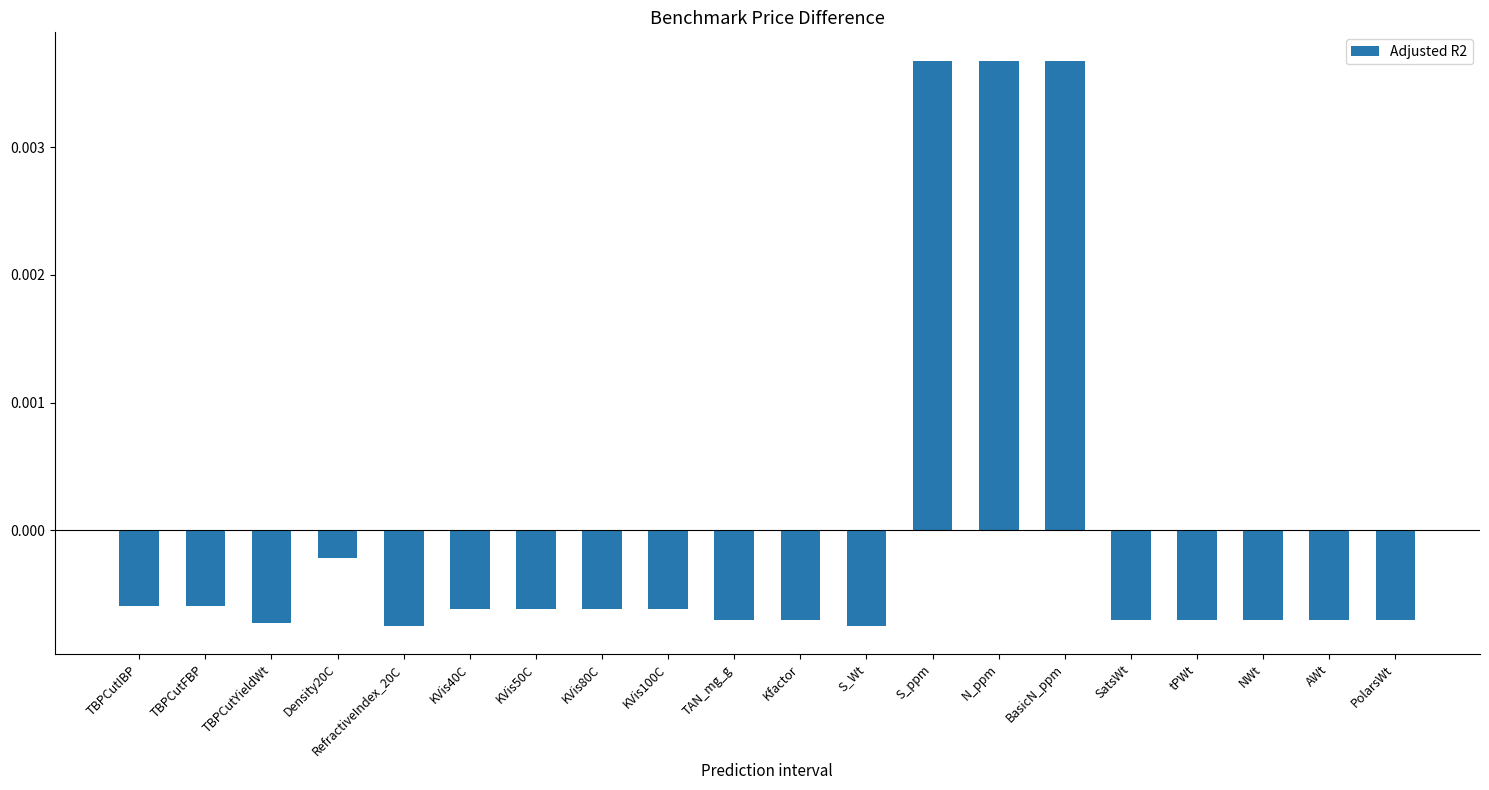

What position from the left is KVis100C?

9